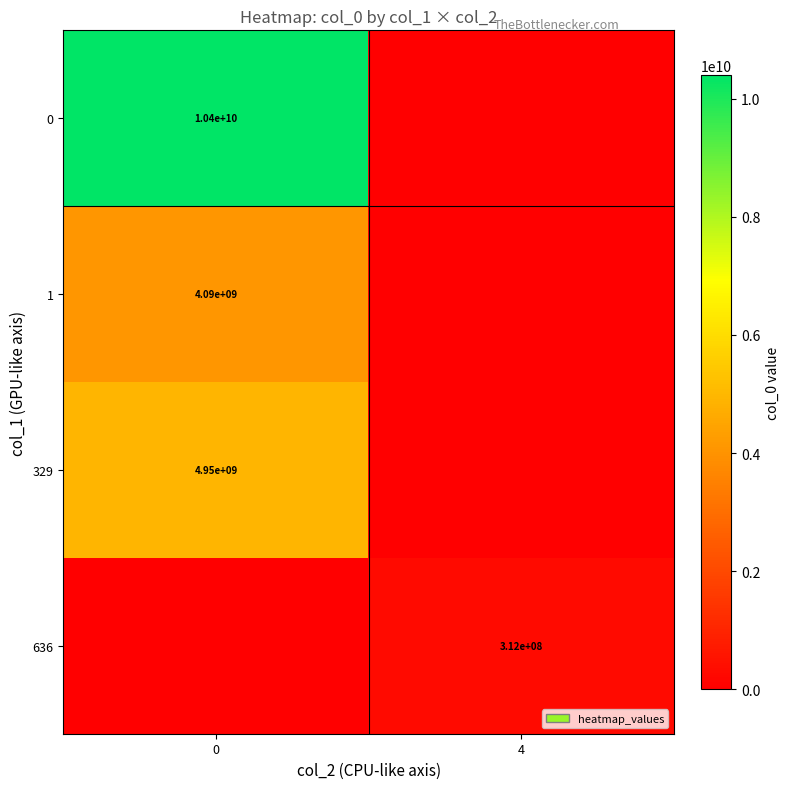

Is it true that 636 equals 312000000 at 4?

True